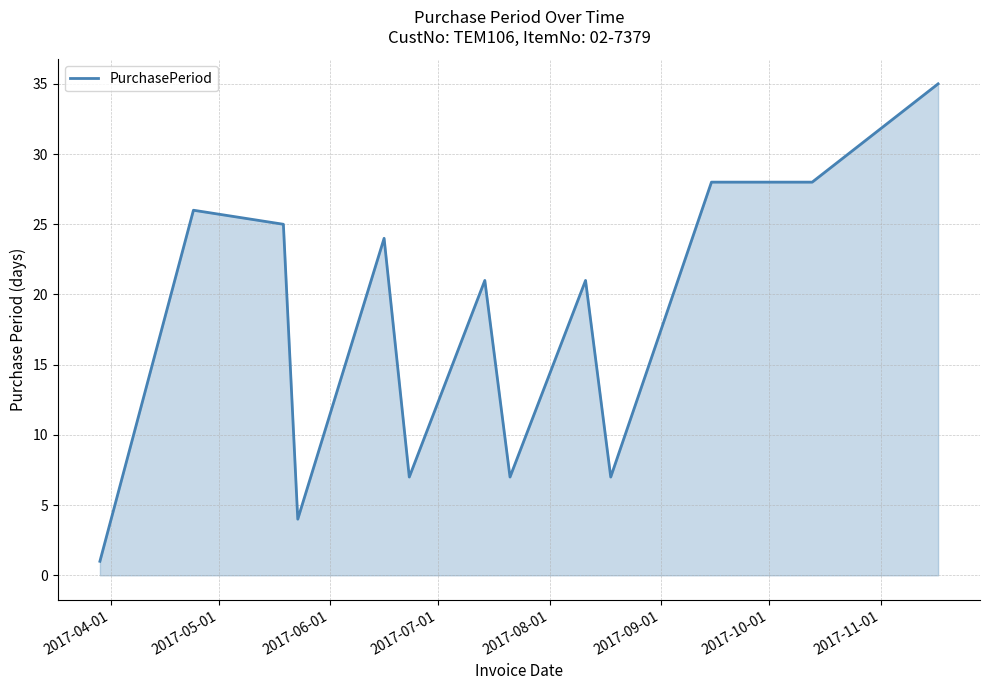

Does the chart have visible grid lines?

Yes